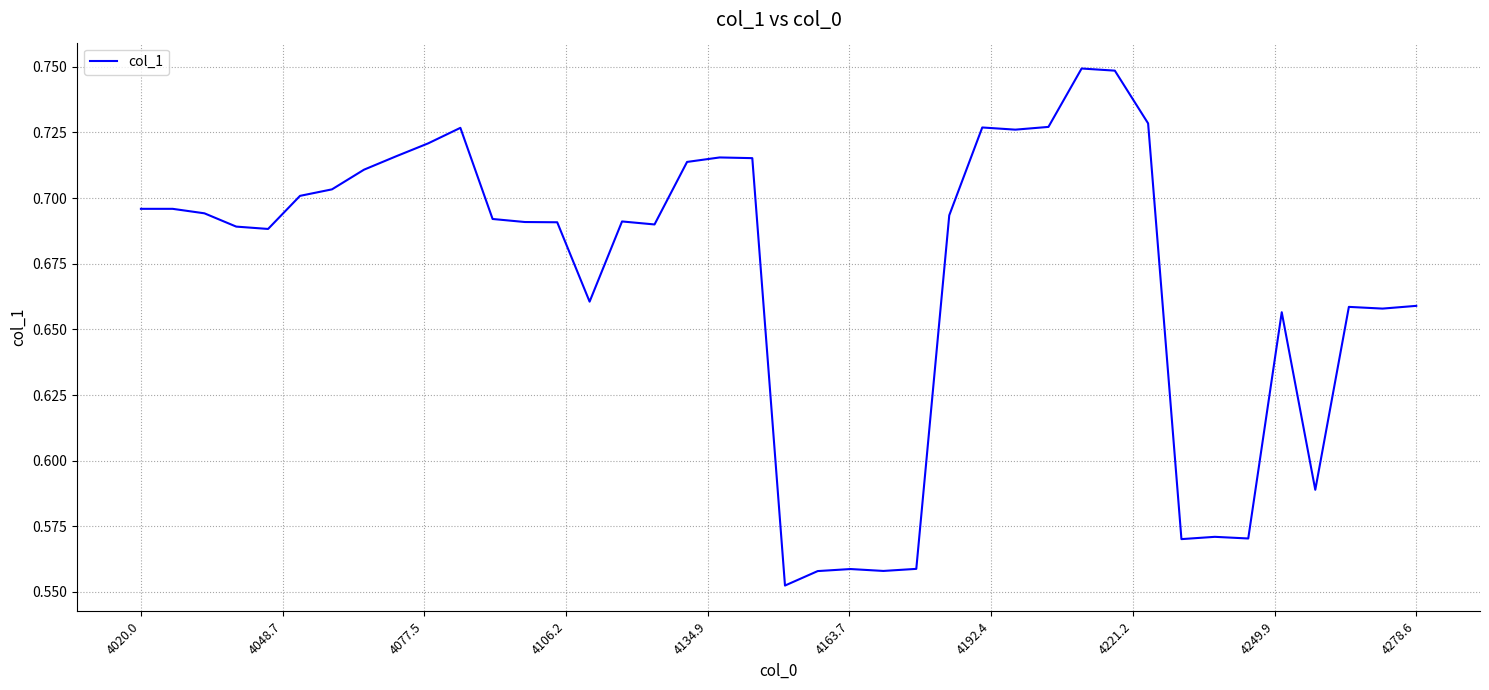

Does the chart display data point markers on the line(s)?

No